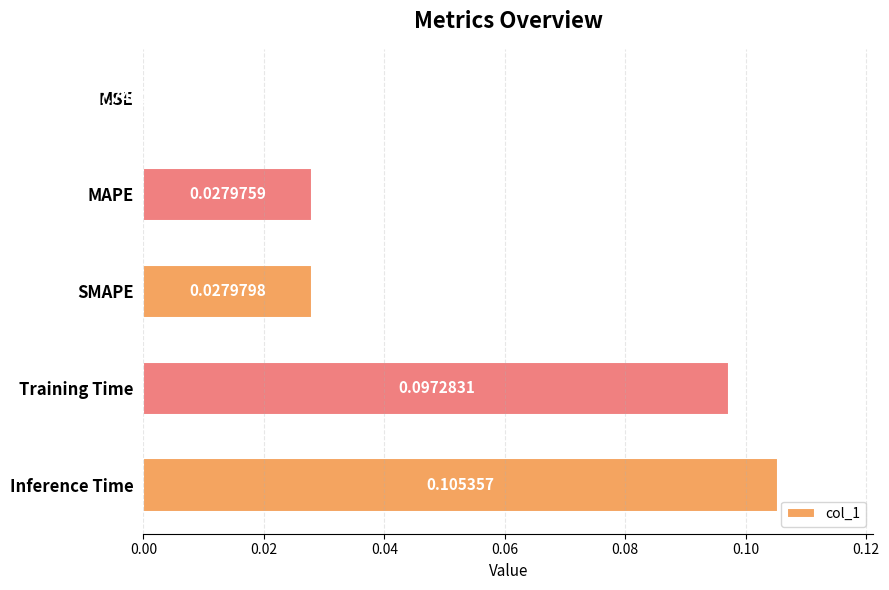

Which category has the highest value across all series?

Inference Time